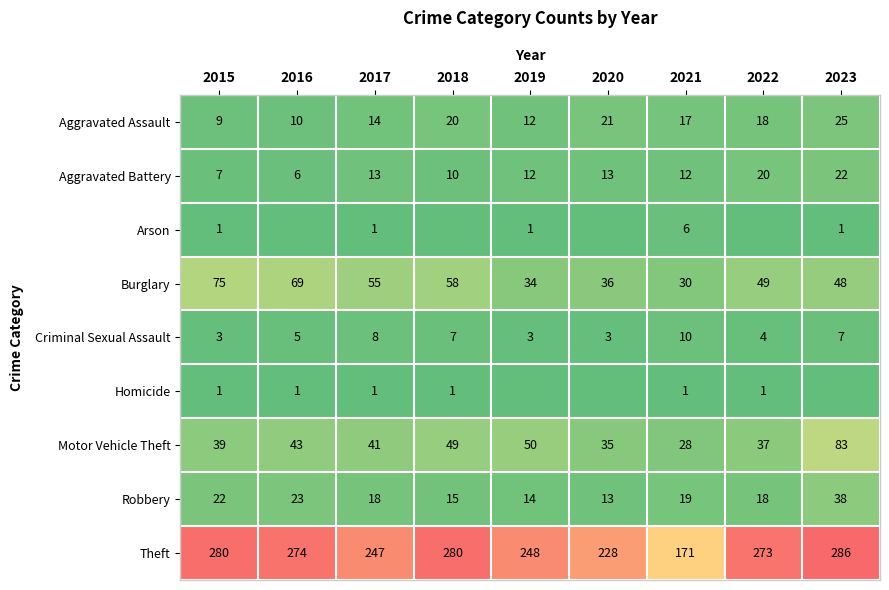

What is the total value across all series at 2015?

437